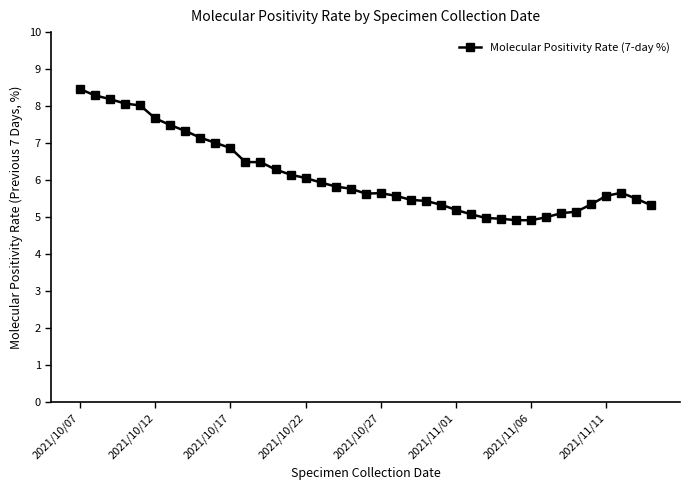

What is the sum of all values?

239.4